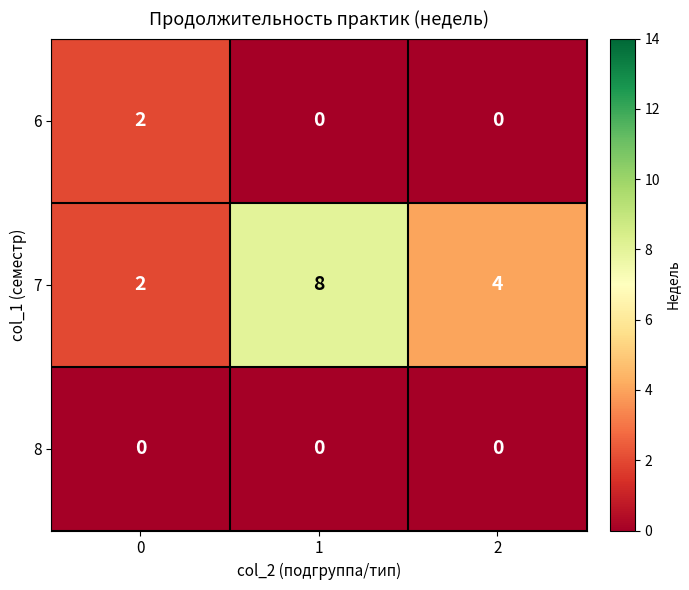

Reading left to right, extract all data points from this chart.

6: 0=2	1=0	2=0
7: 0=2	1=8	2=4
8: 0=0	1=0	2=0